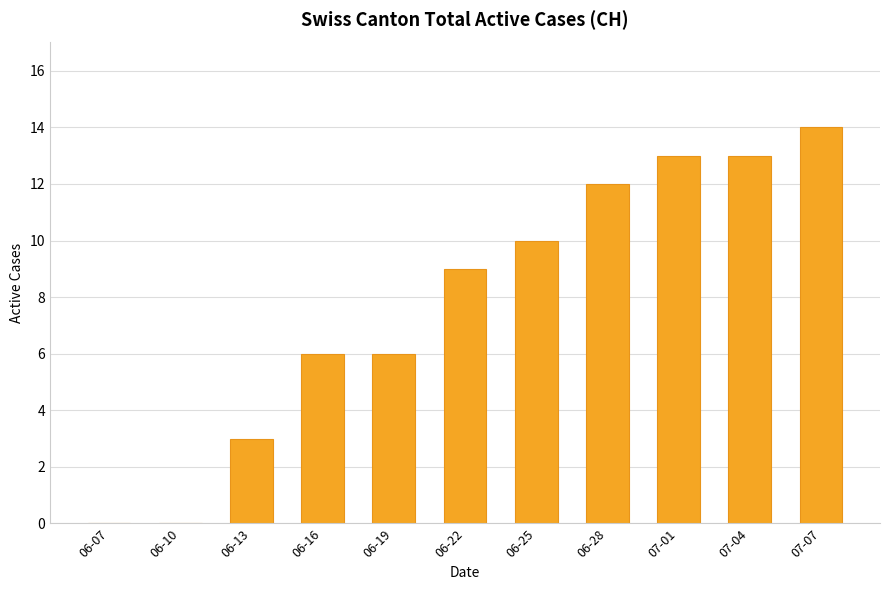

Approximately how many times larger is the value at 07-01 compared to 06-13?

4.3